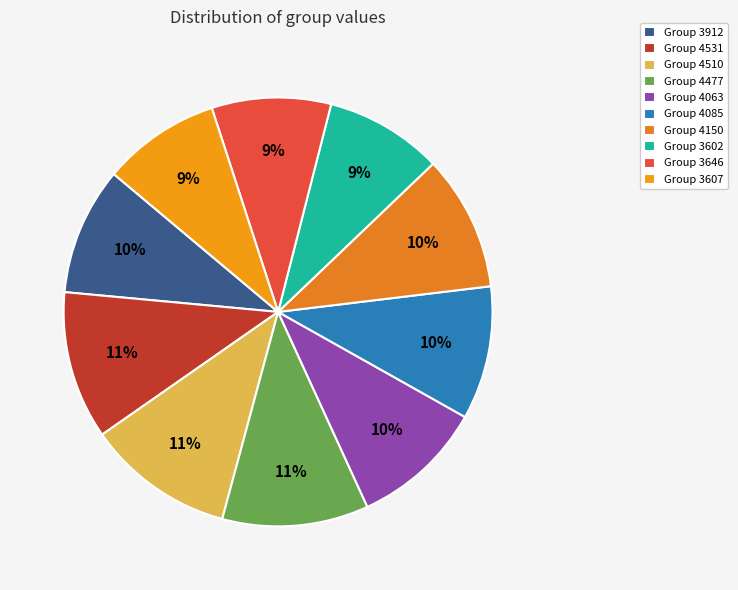

How many segments does this pie chart have?

10